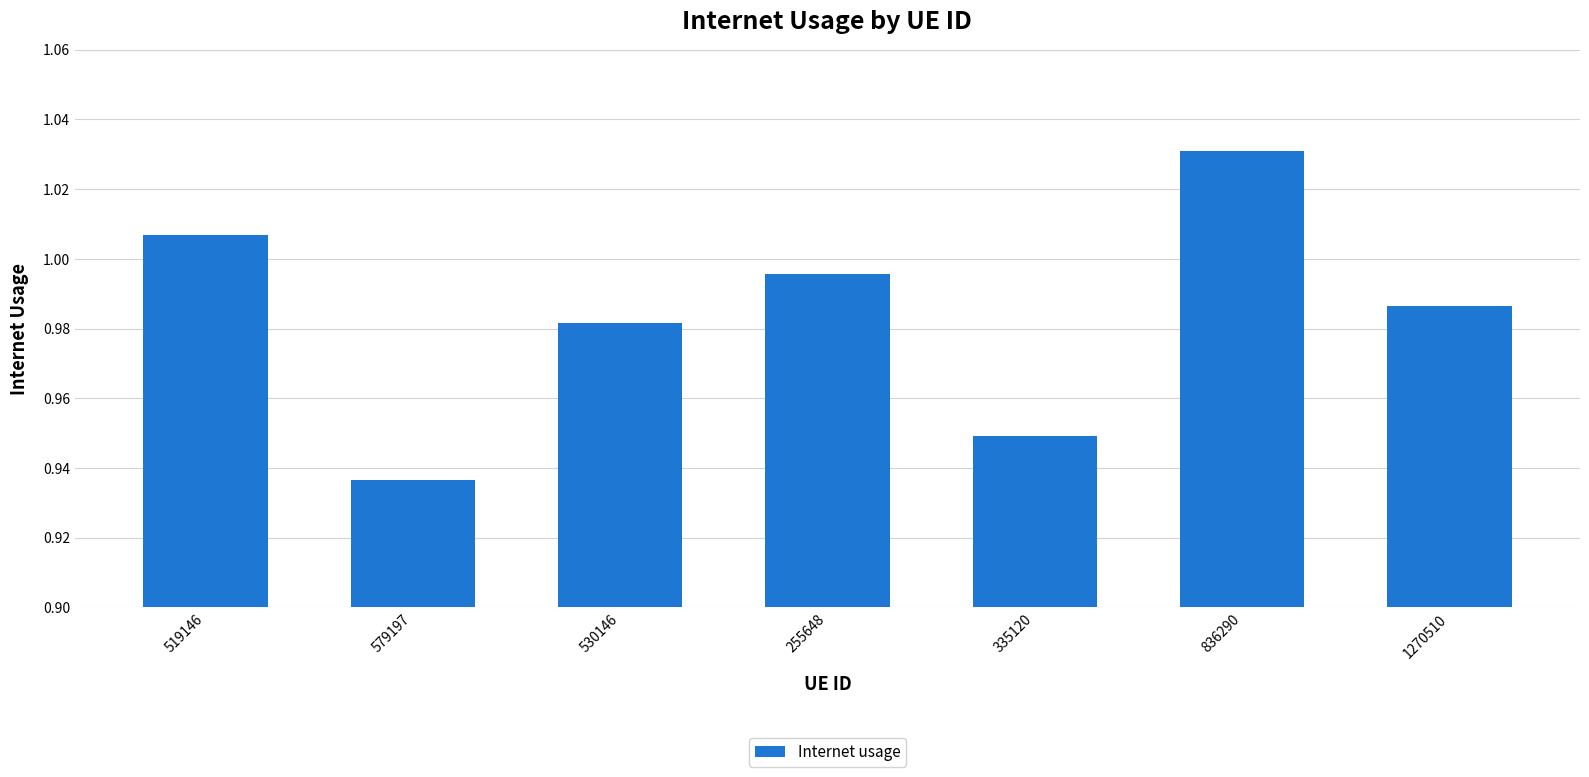

How many series are shown in this chart?

1